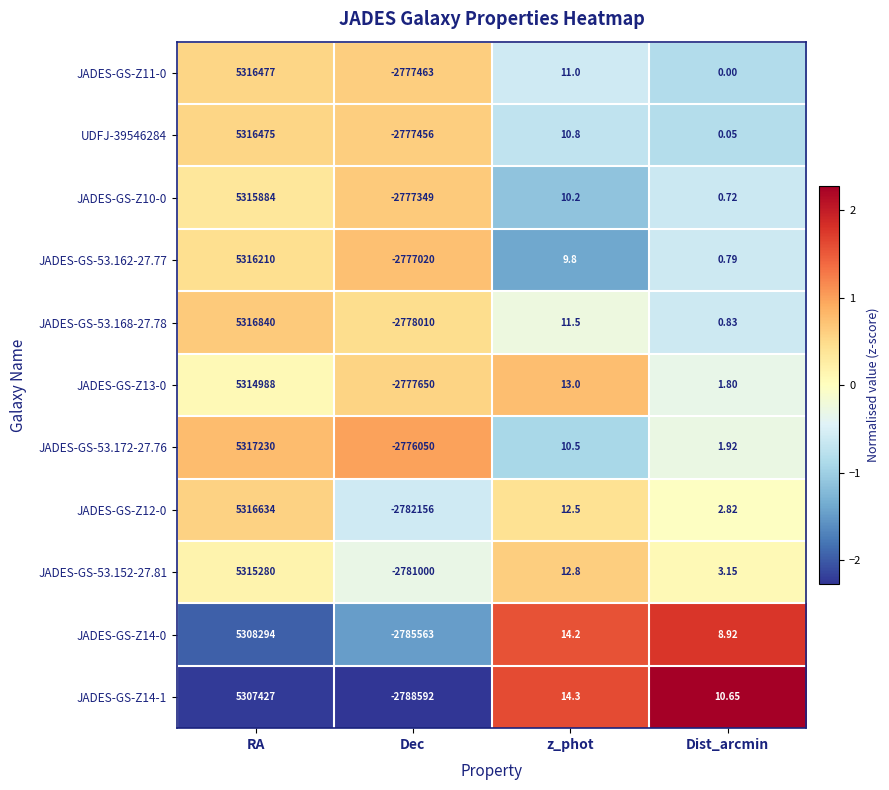

How many values in JADES-GS-Z14-0 are above zero?

3